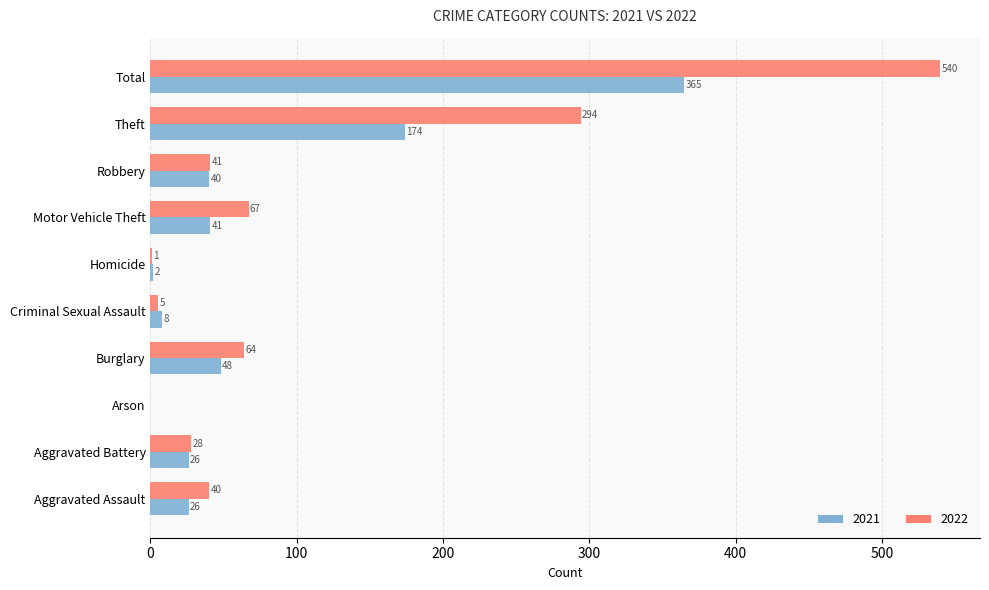

At which label is 2021 closest to 182?

Theft